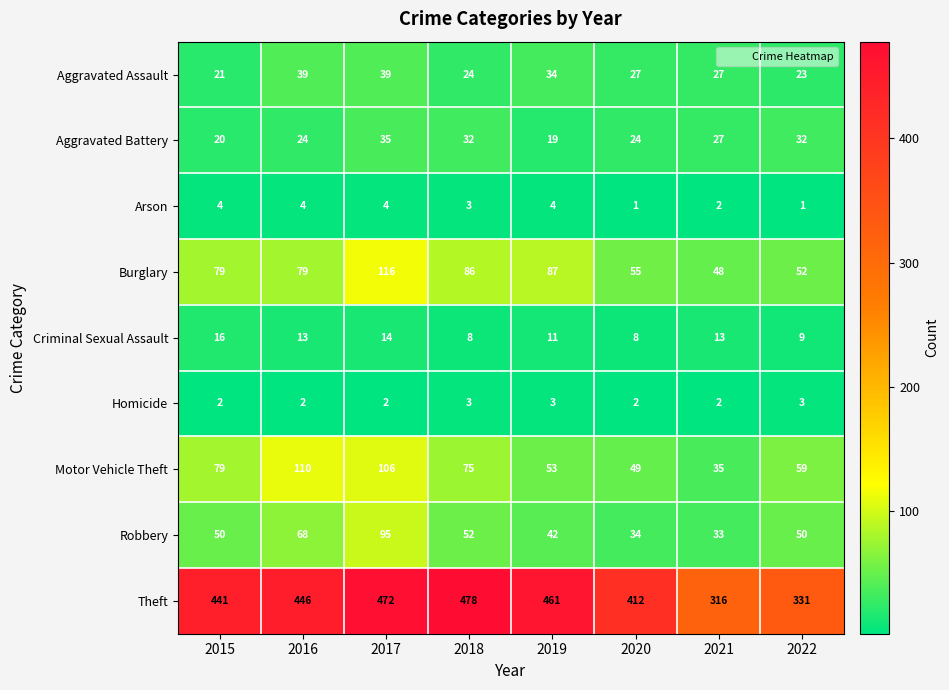

At 2016, list the series in order from smallest to largest.

Homicide, Arson, Criminal Sexual Assault, Aggravated Battery, Aggravated Assault, Robbery, Burglary, Motor Vehicle Theft, Theft